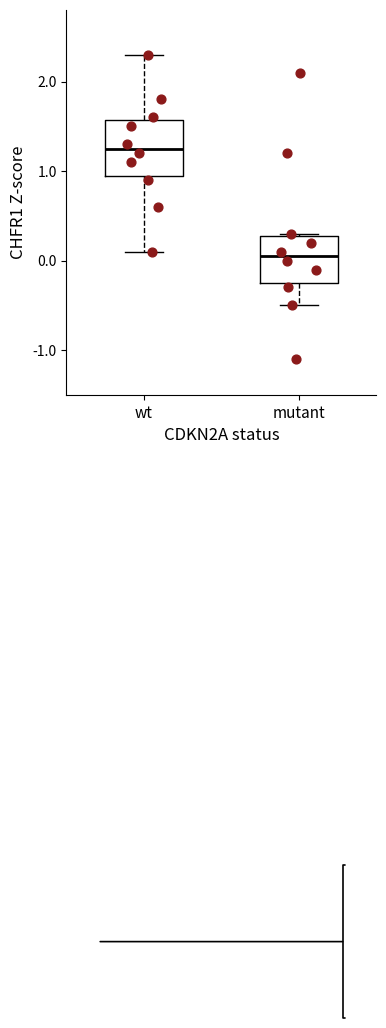

Where does the median line of the box for mutant sit on the y-axis? The values are not printed on the chart, so give them approximately, as read against the axis.

0.1